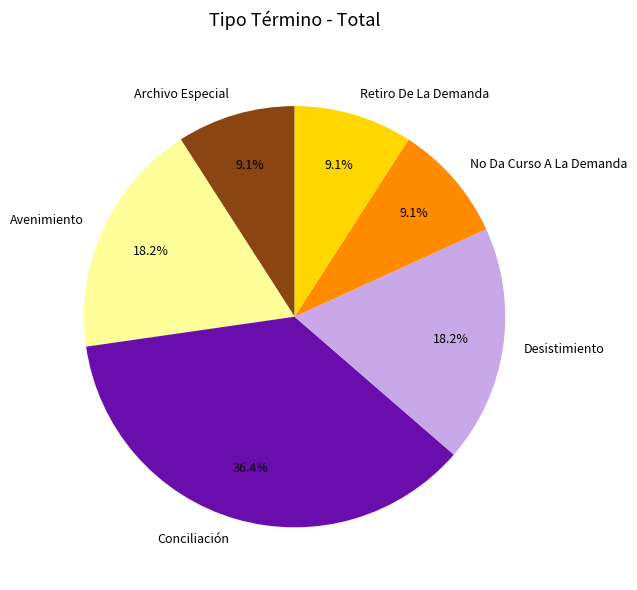

How many segments does this pie chart have?

6